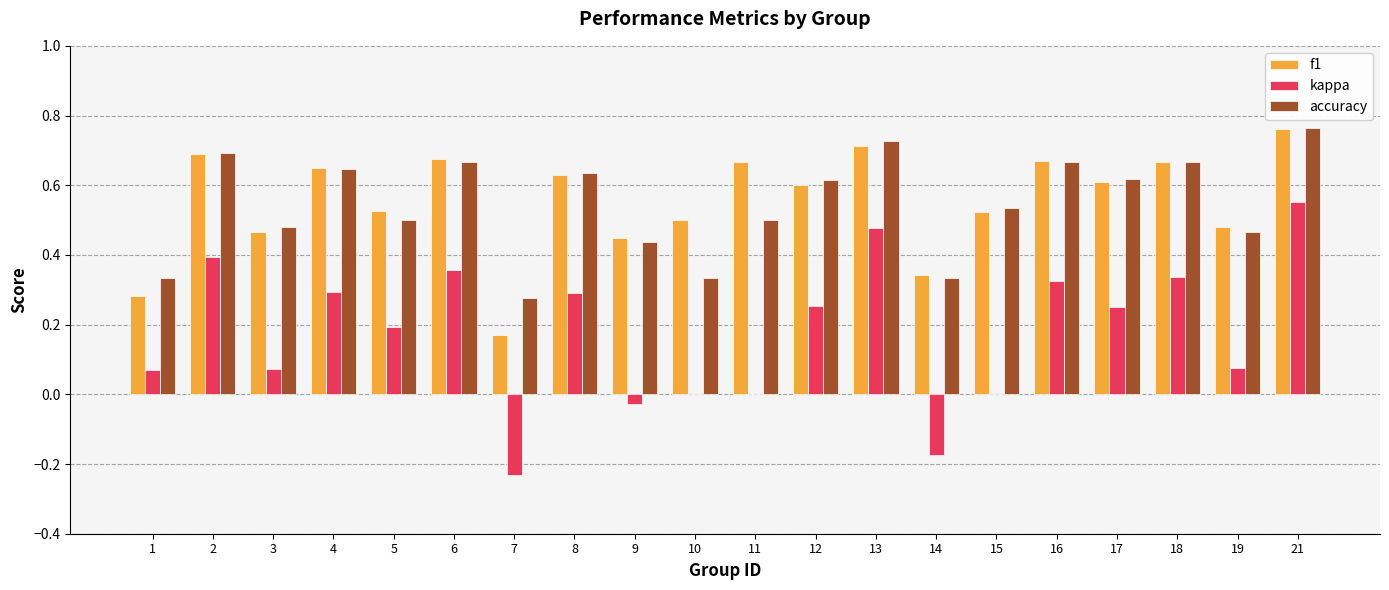

What is the total value across all series at 11?

1.2